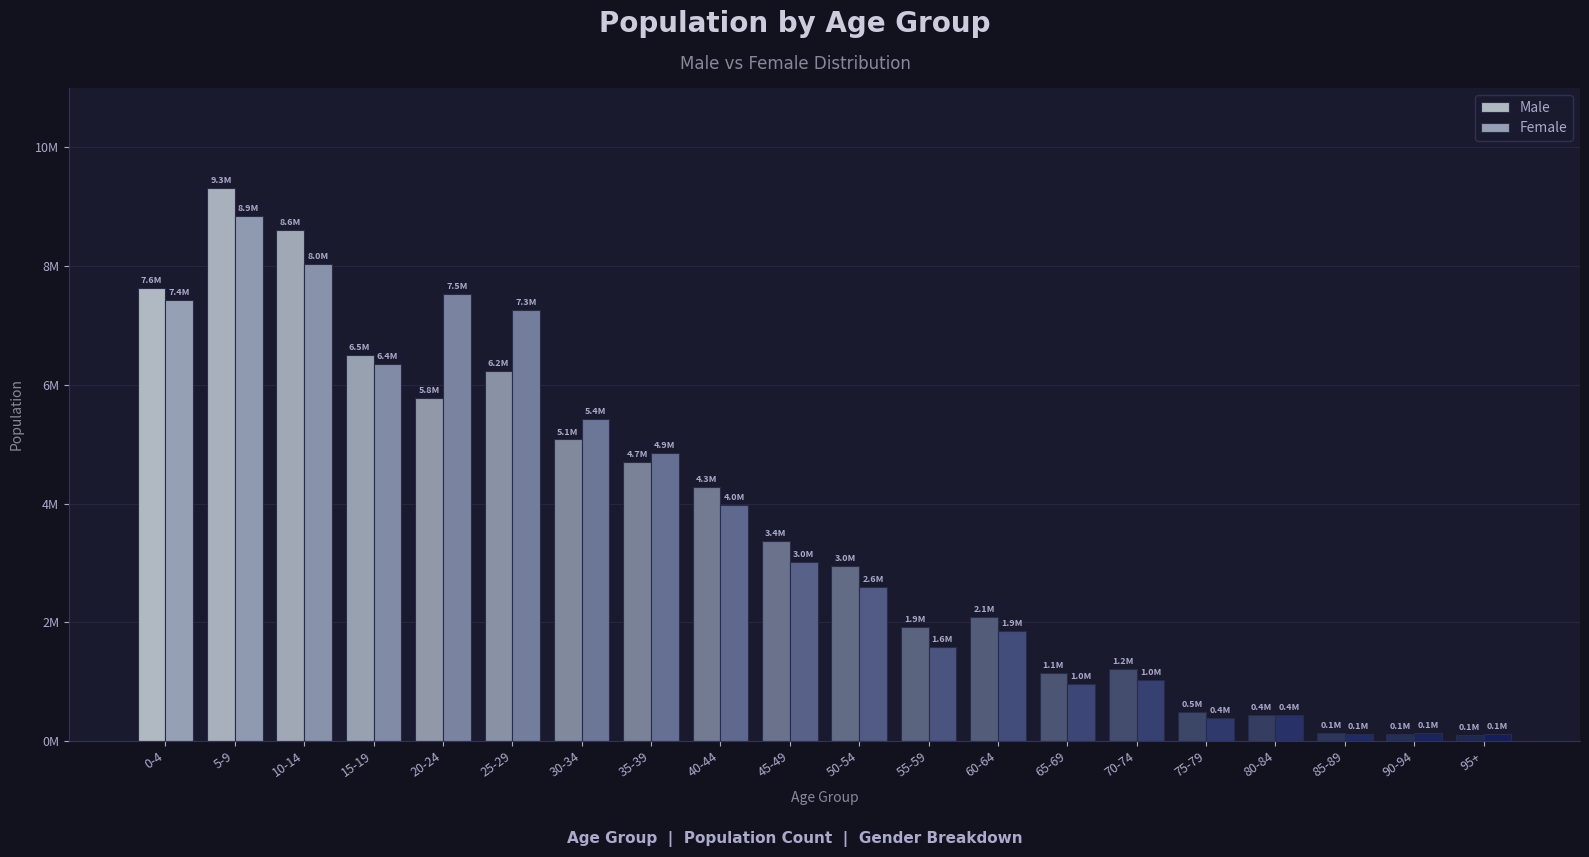

Does the chart contain any negative values?

No